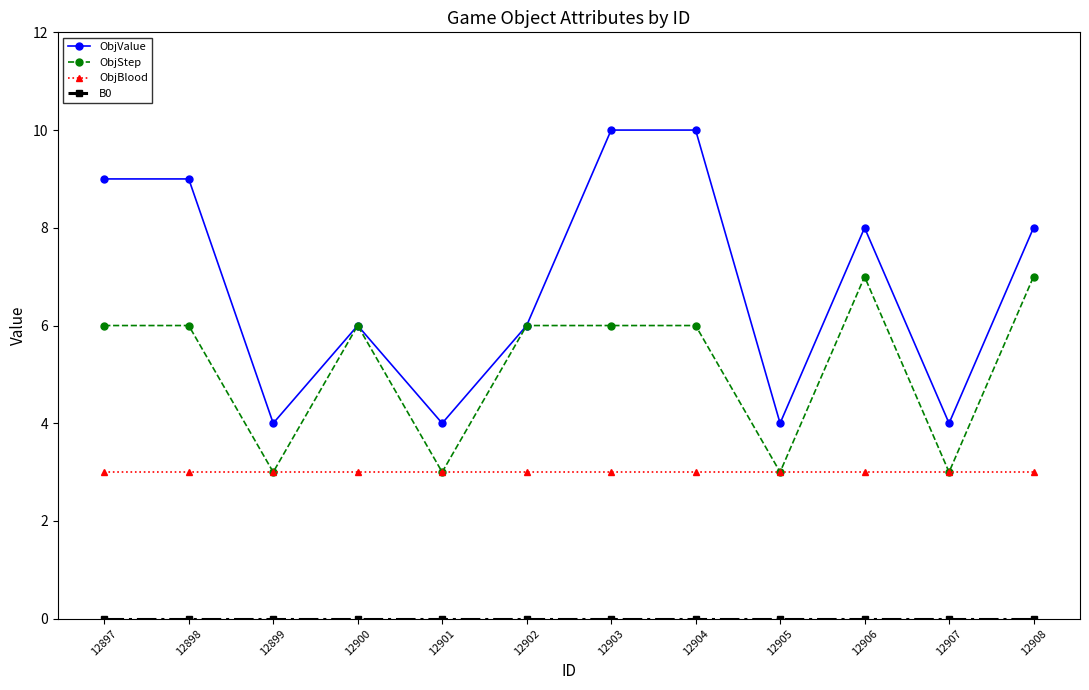

In ObjValue, how many points are lower than both neighbors (excluding endpoints)?

4